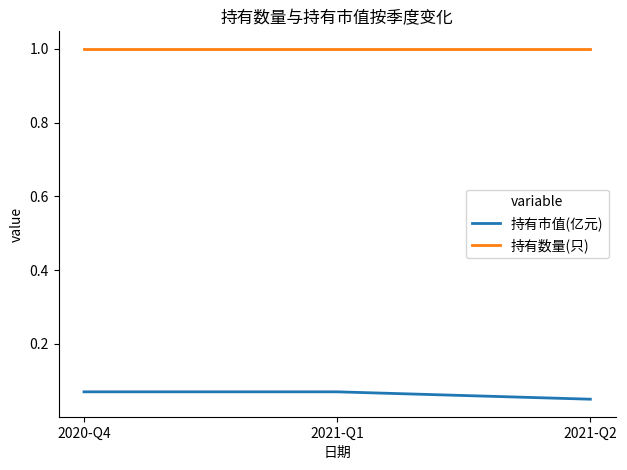

The value of 持有市值(亿元) at 2021-Q2 is 0.0. True or false?

False